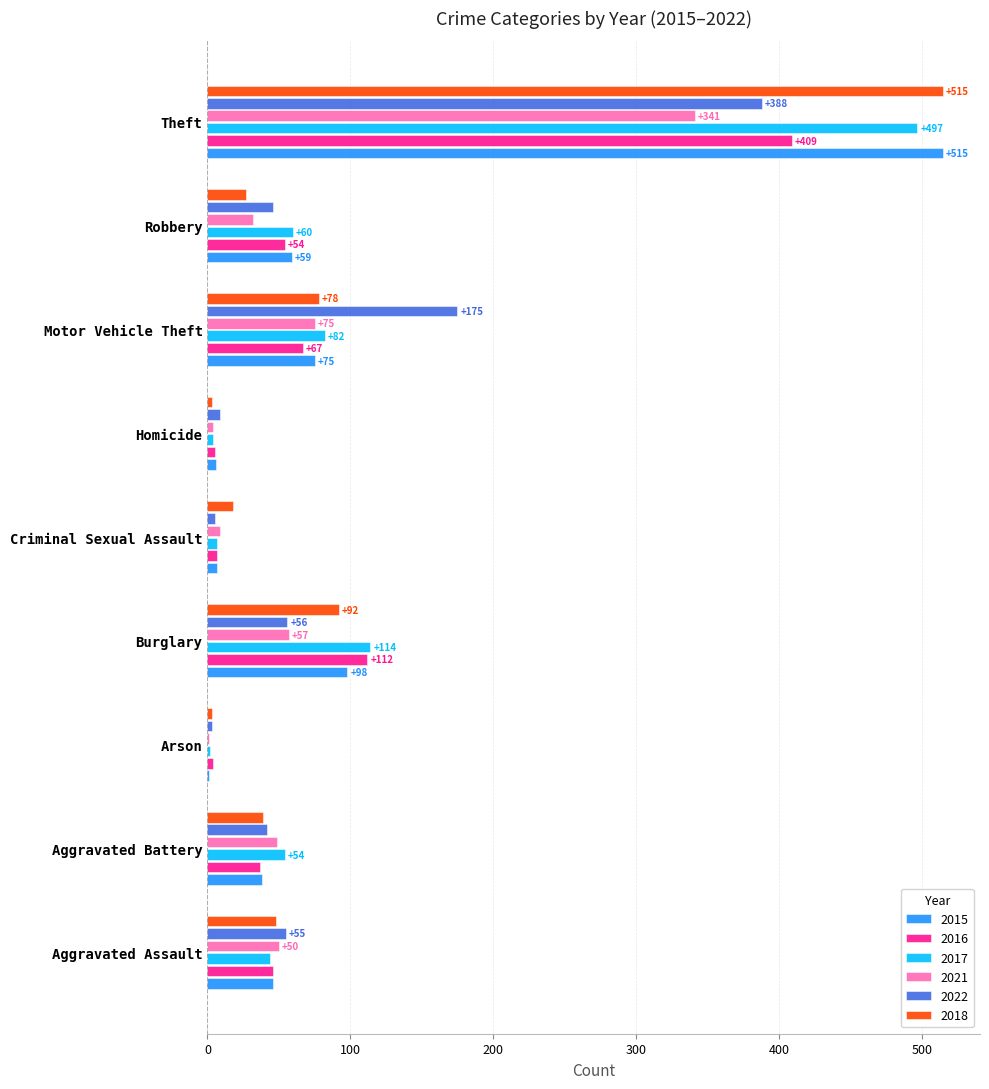

What is the sum of all 2016 values?

741